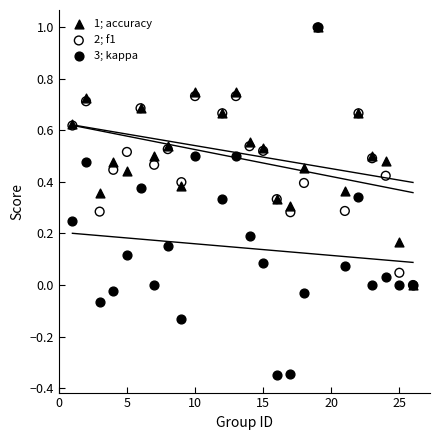

What are all the series names shown in the legend?

1; accuracy, 2; f1, 3; kappa